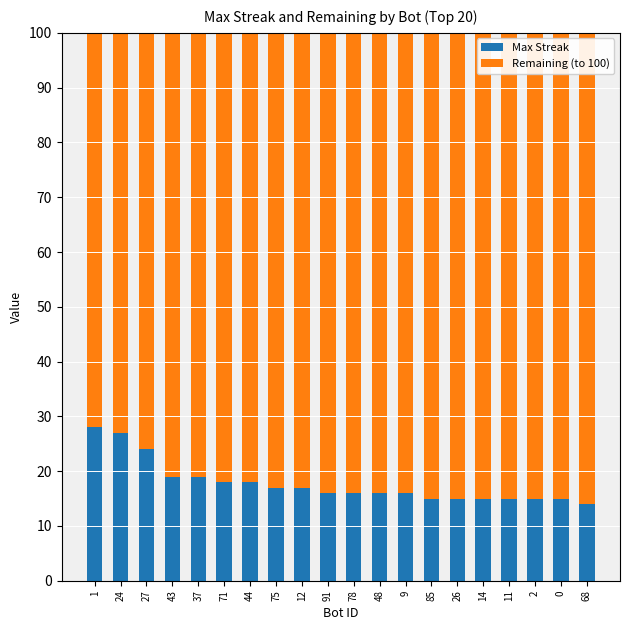

What is the total value across all series at 0?

100